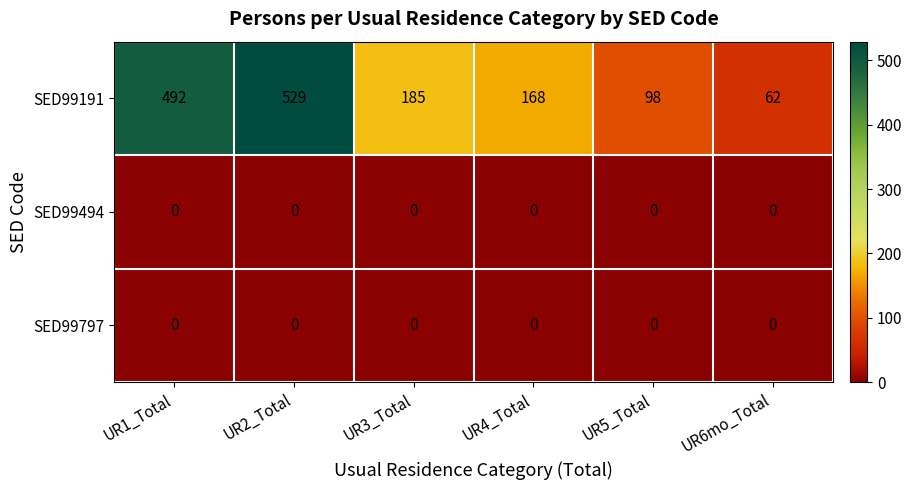

At which category does the chart reach its peak across all series?

UR2_Total